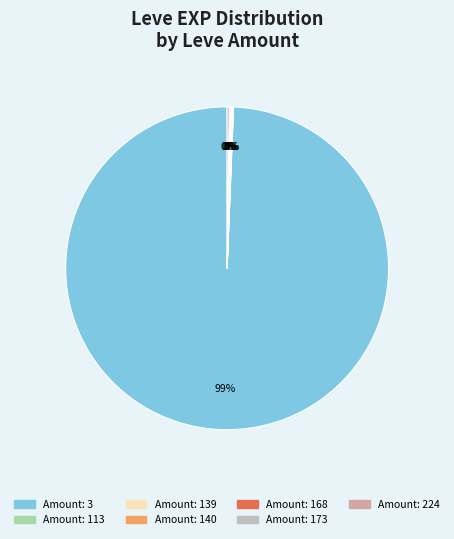

Is there any slice that represents more than half of the pie?

Yes